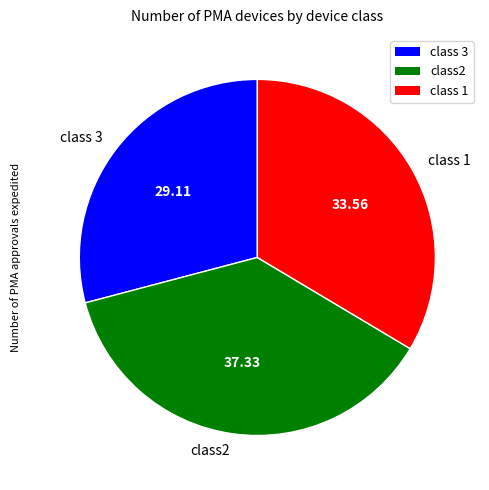

What is the smallest slice in the pie chart?

class 3